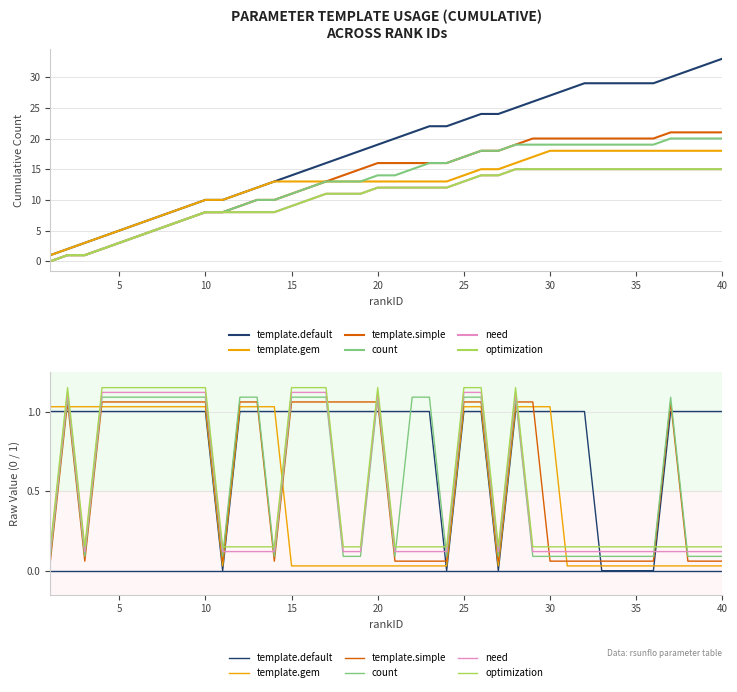

At how many categories does at least one series exceed 0?

40